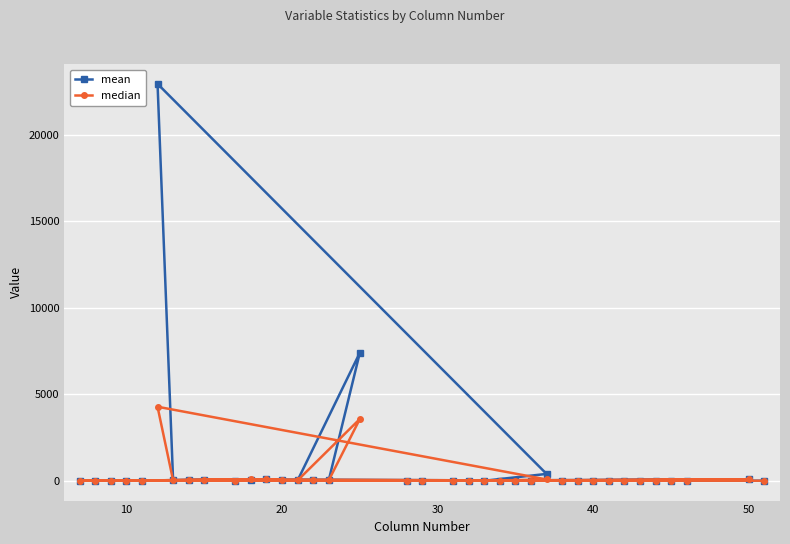

Which series has the largest range (max minus min)?

mean